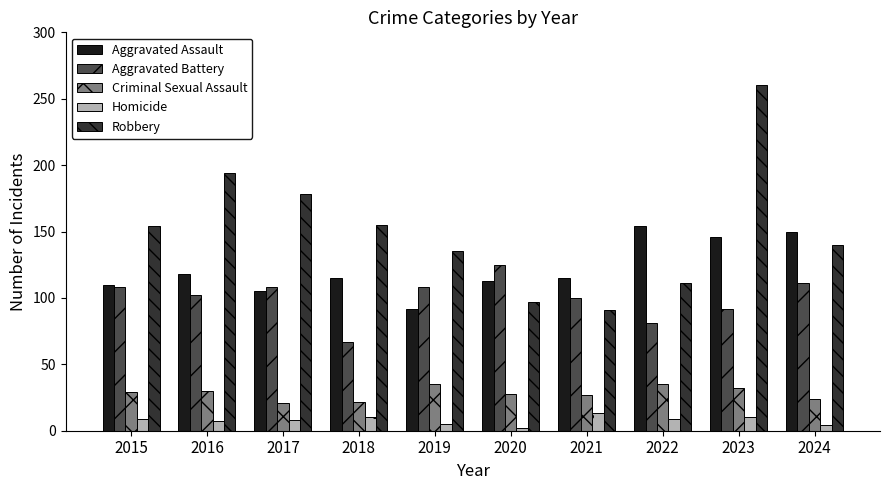

The value of Aggravated Assault at 2022 is 274. True or false?

False